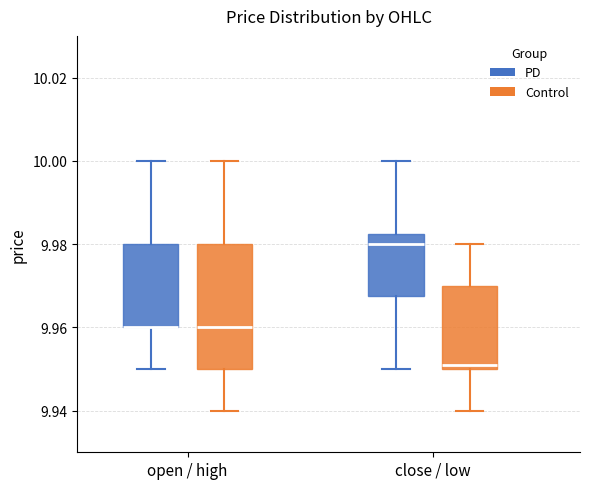

Reading left to right, transcribe this box plot: for each box, give where its median line is, the range the box spans, and where its two whiskers end, as read against the y-axis. The values are not printed on the chart, so give them approximately, as read against the axis.

open / high (PD): median 9.960 (drawn on the box's lower edge), box 9.960 to 9.980, whiskers 9.950 to 10.000
open / high (Control): median 9.960, box 9.950 to 9.980, whiskers 9.940 to 10.000
close / low (PD): median 9.980, box 9.968 to 9.982, whiskers 9.950 to 10.000
close / low (Control): median 9.952, box 9.950 to 9.970, whiskers 9.940 to 9.980